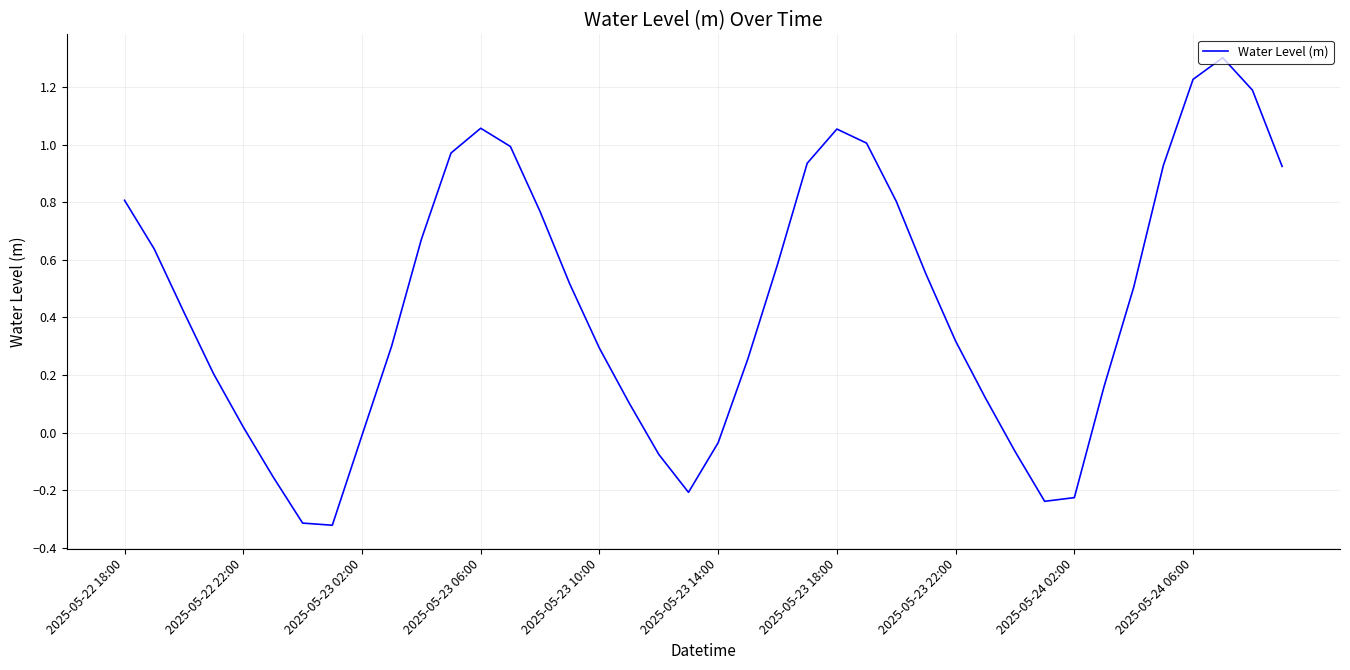

What is the maximum value shown in the chart?

1.3